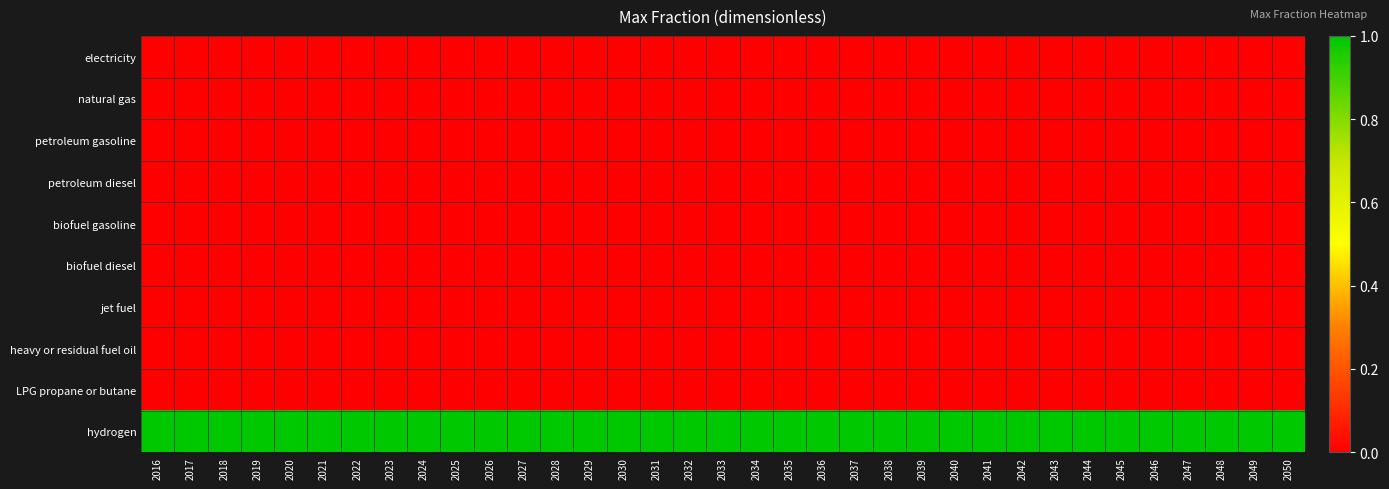

Between 2029 and 2044, which series saw the biggest shift?

electricity